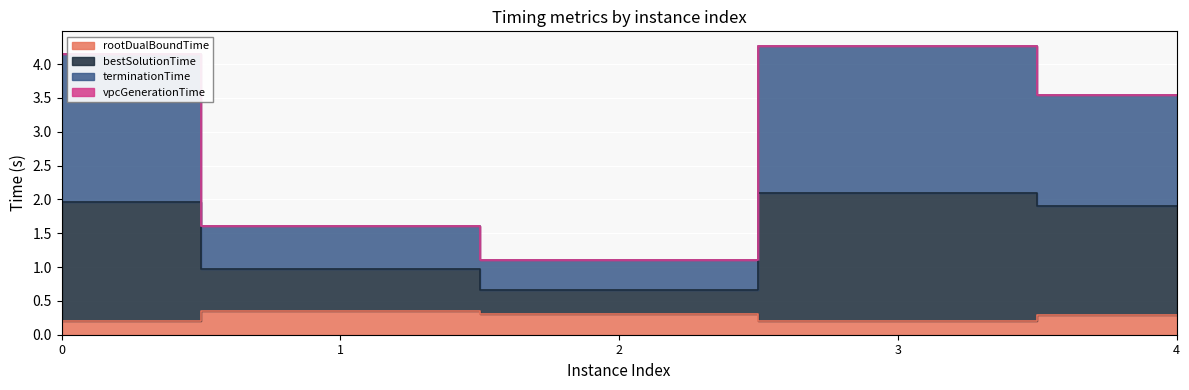

Does the chart display data point markers on the line(s)?

No